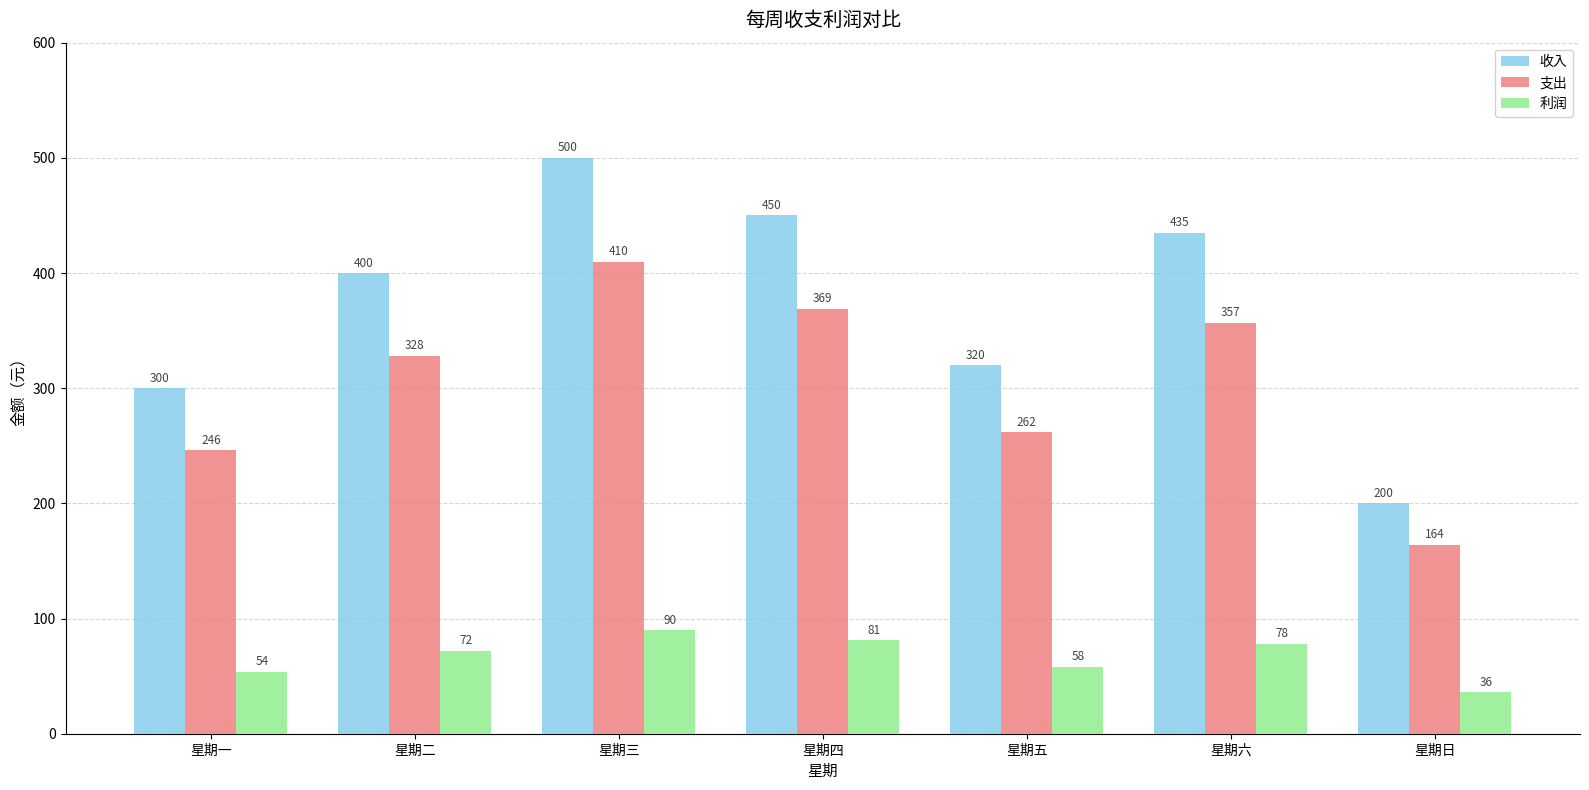

What is the value of the 收入 bar at the 4th from the left?

450